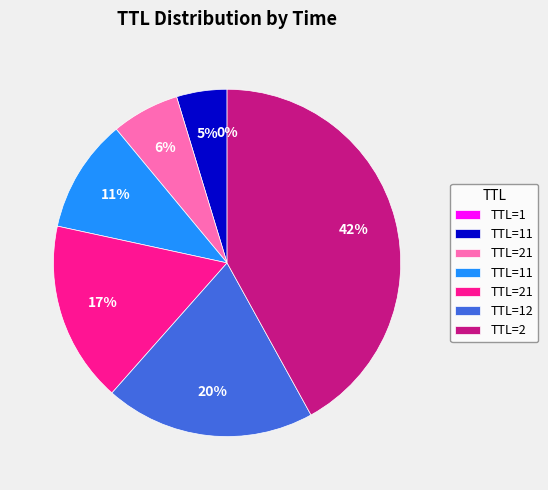

To the nearest percent, what is the average slice percentage?

14%